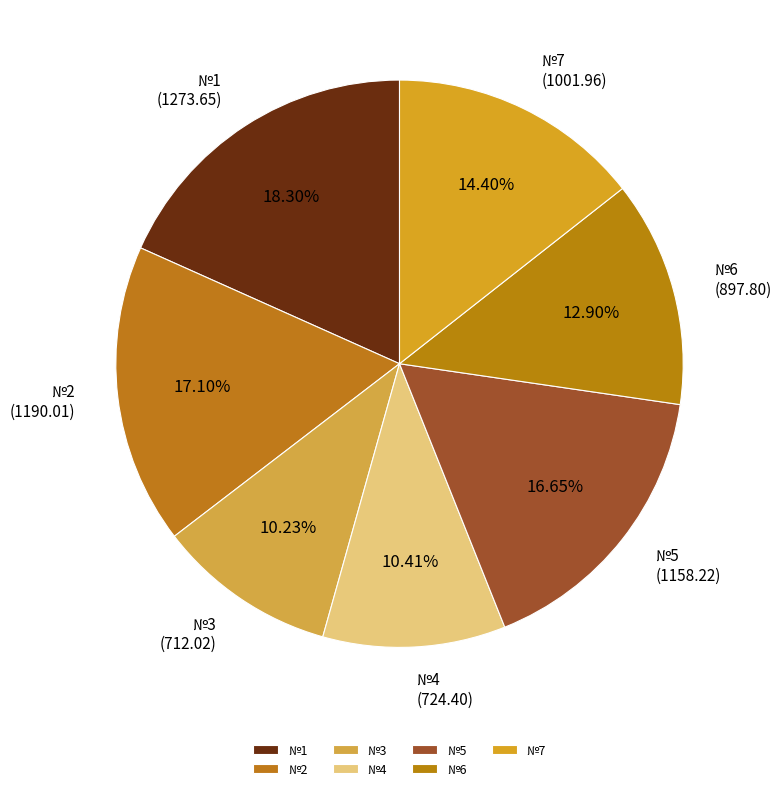

To the nearest percent, what is the combined percentage of №4 and №7?

25%